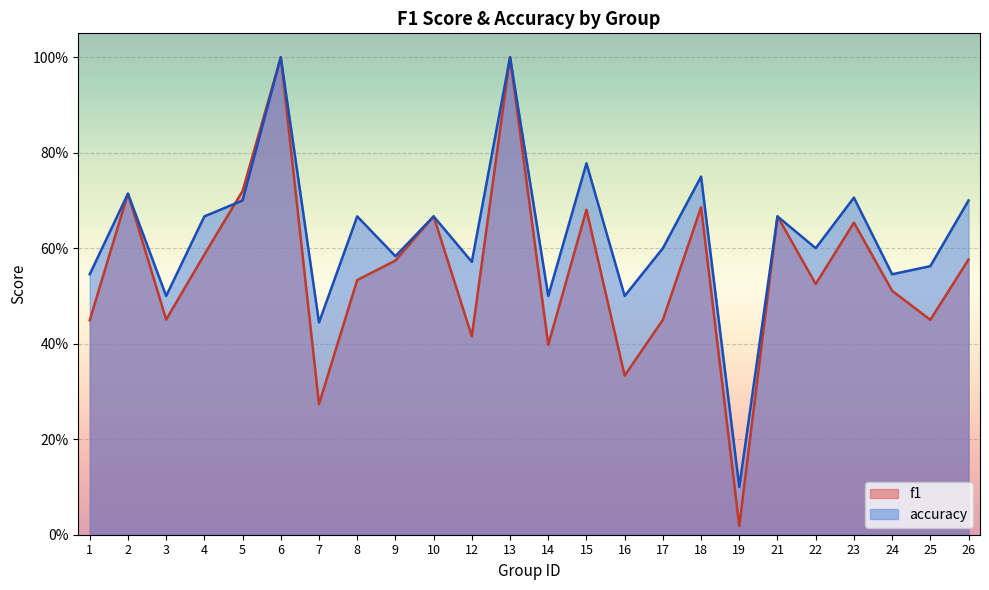

How many times do accuracy and f1 cross each other?

1